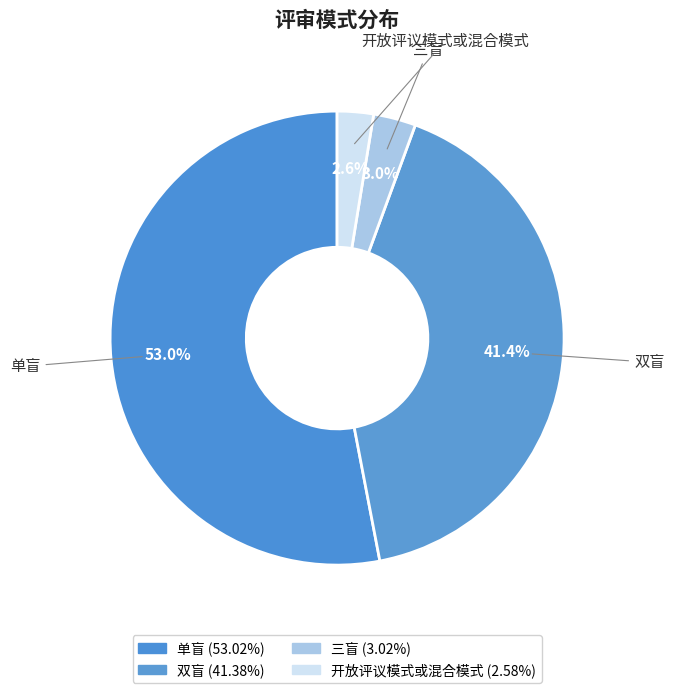

To the nearest percent, what portion does 三盲 represent?

3%